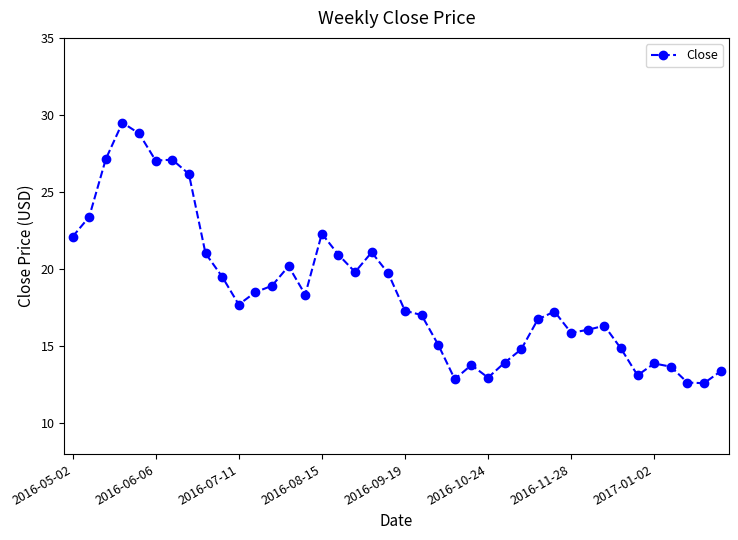

True or false: there are more than 2 points higher than both neighbors.

True